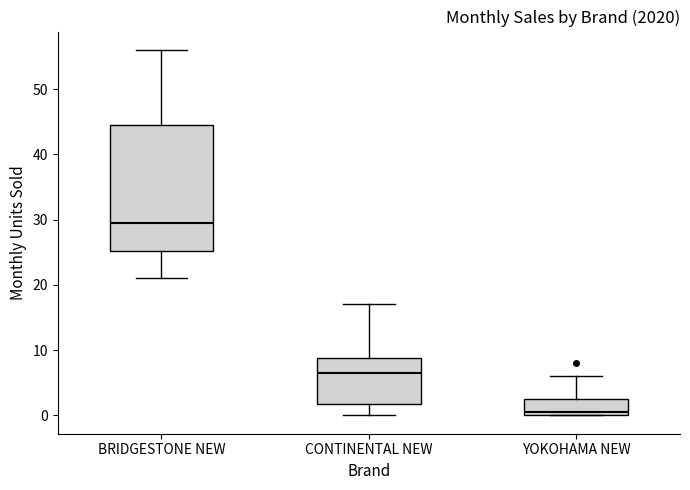

Reading left to right, transcribe this box plot: for each box, give where its median line is, the range the box spans, and where its two whiskers end, as read against the y-axis. The values are not printed on the chart, so give them approximately, as read against the axis.

BRIDGESTONE NEW: median 30, box 25 to 45, whiskers 21 to 56
CONTINENTAL NEW: median 7, box 2 to 9, whiskers 0 to 17
YOKOHAMA NEW: median 1, box 0 to 3, whiskers 0 to 6